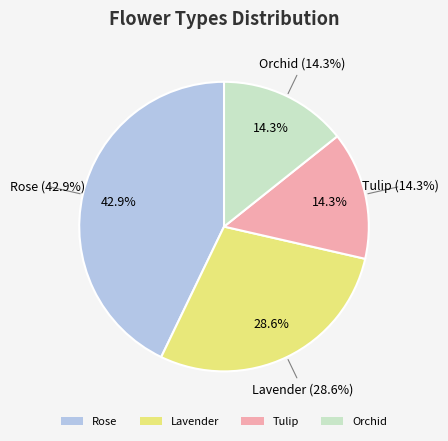

Which category has the biggest portion of the pie?

Rose